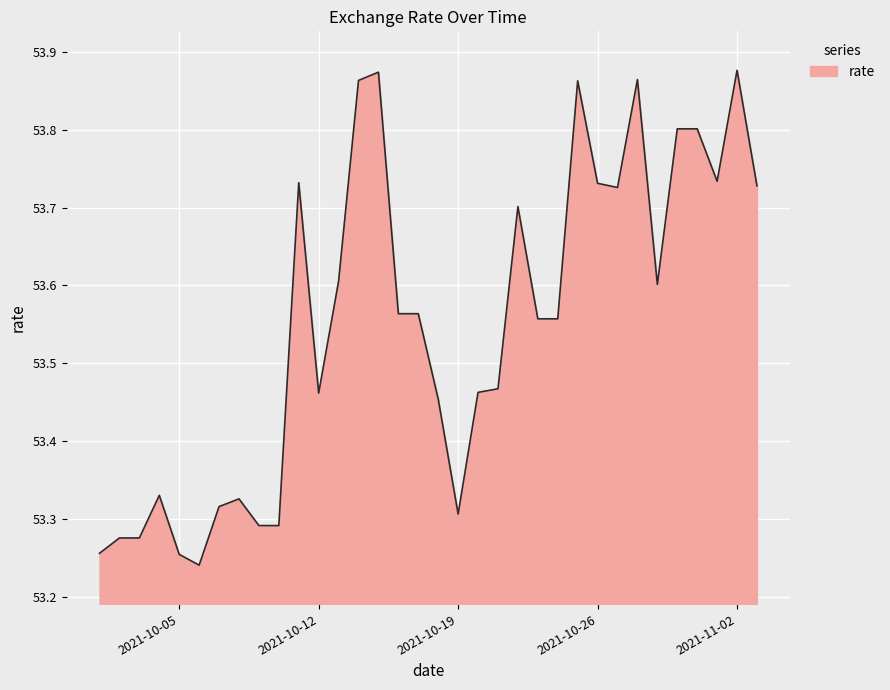

What is the difference between the maximum and minimum values?

0.6